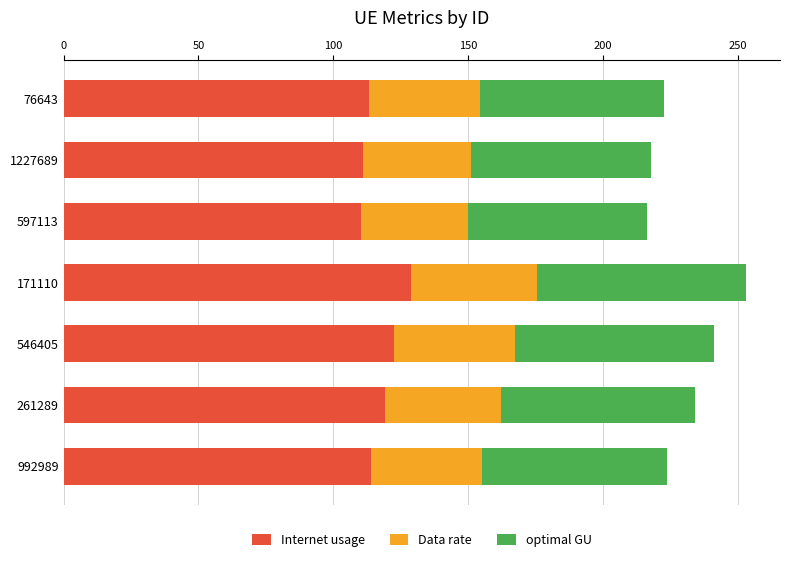

What is the difference between the maximum and minimum values in the Internet usage series?

18.6